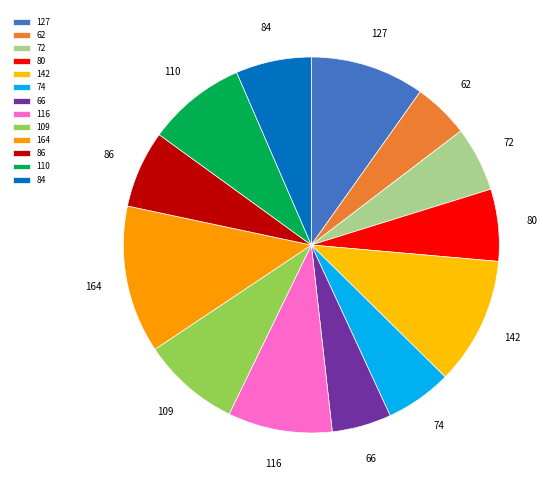

Rank the categories by value from lowest to highest.

1, 6, 2, 5, 3, 12, 10, 8, 11, 7, 0, 4, 9